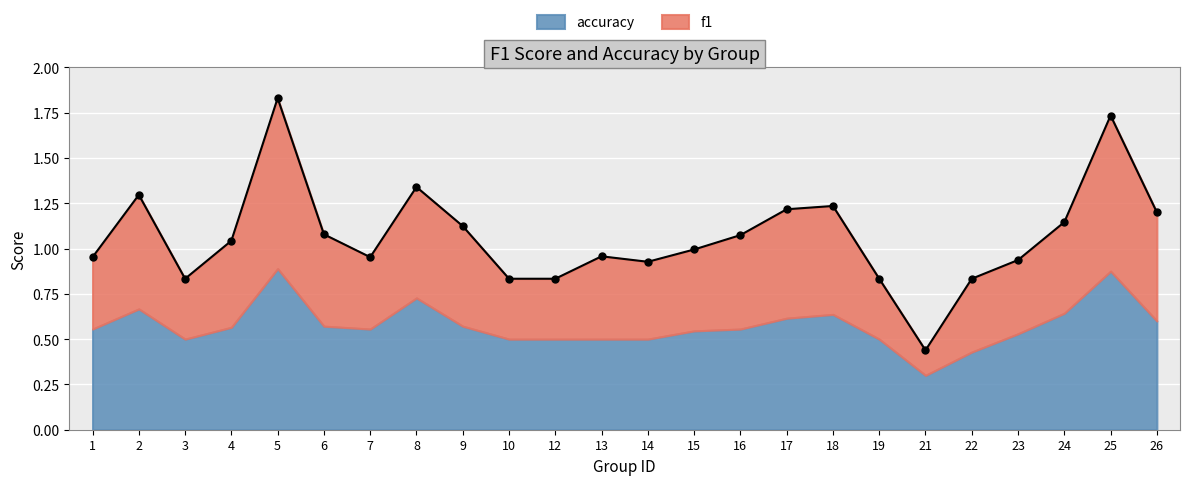

What is the average value?

1.1